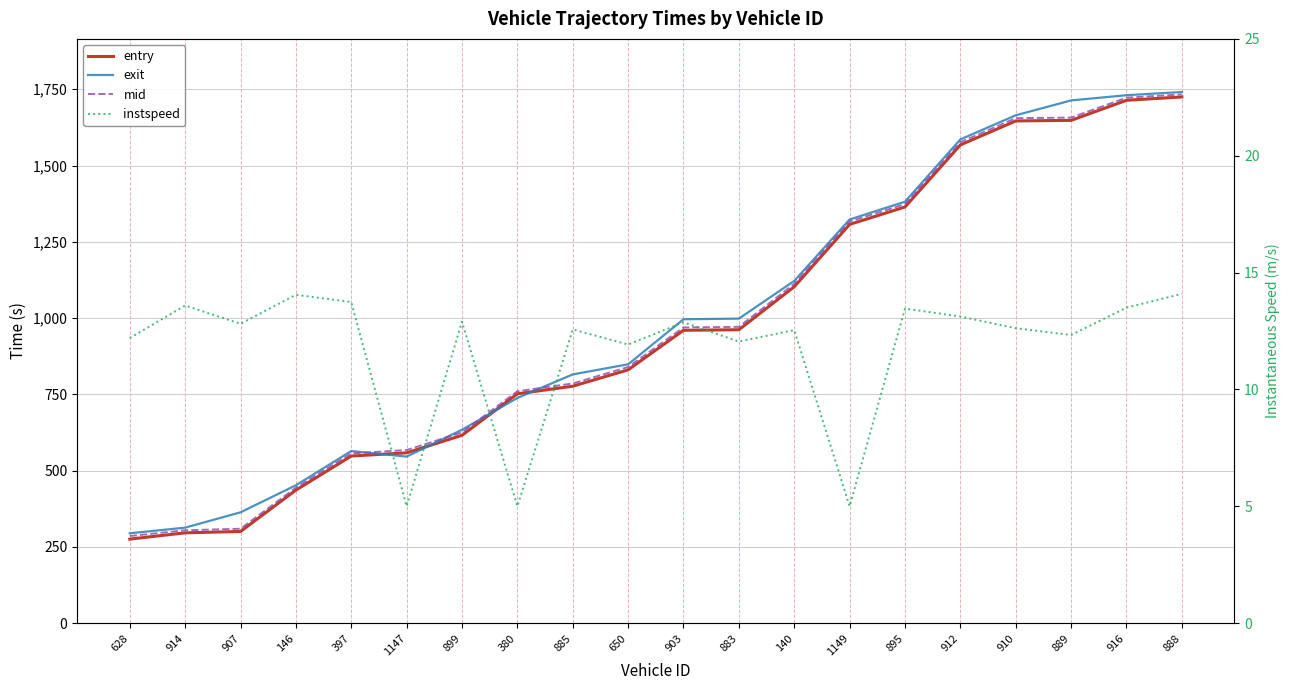

How many lines are shown in the chart?

4